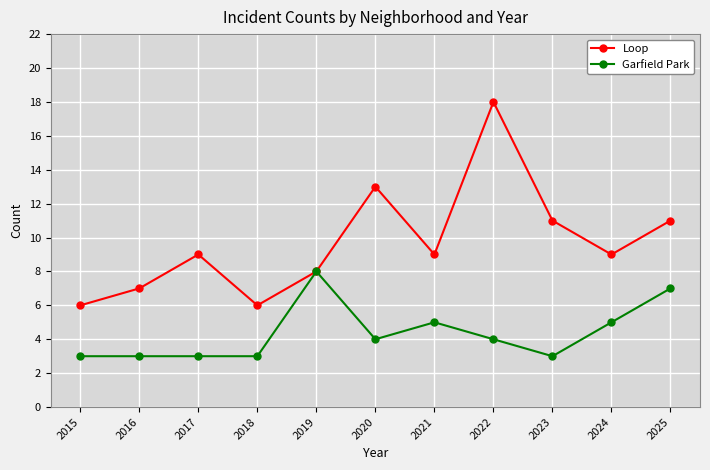

At which category does Loop reach its first local peak?

2017